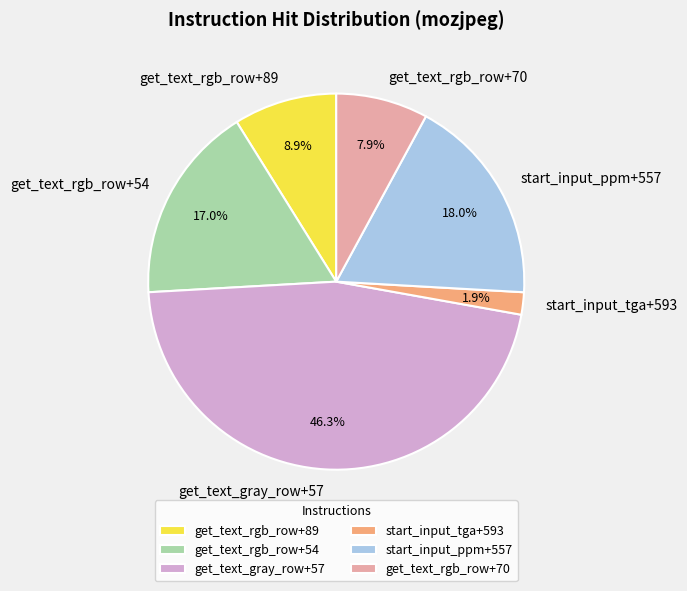

Which has a higher value, get_text_rgb_row+70 or start_input_ppm+557?

start_input_ppm+557